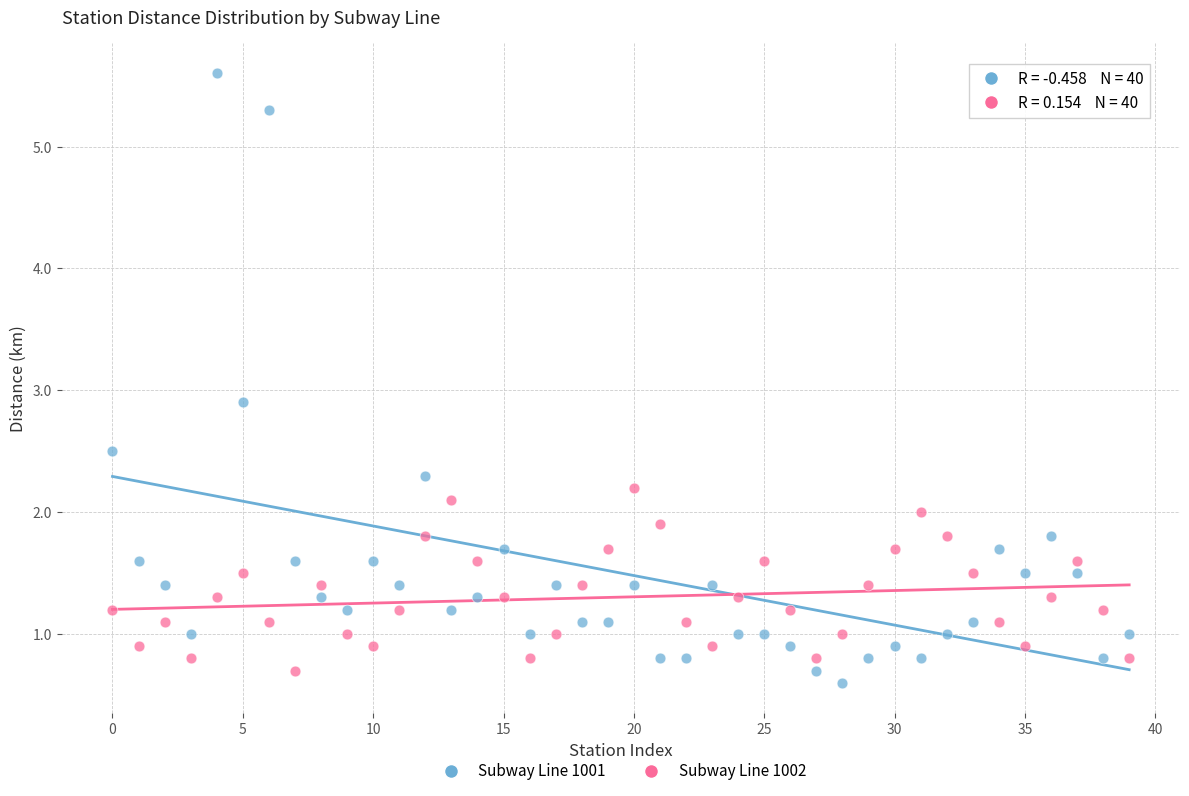

Which series has the largest Y range (max minus min)?

Subway Line 1001